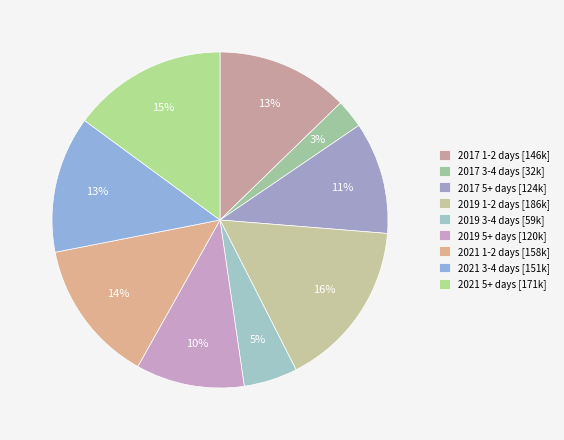

How many slices are in this pie chart?

9